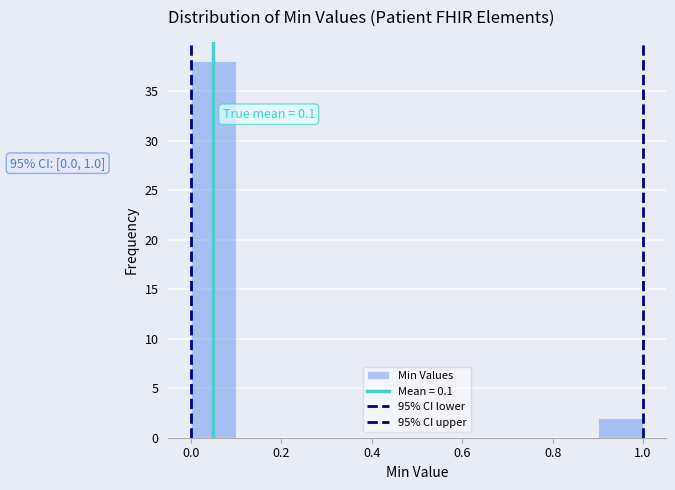

Which range on the x-axis has the tallest bar?

0.0 to 0.1